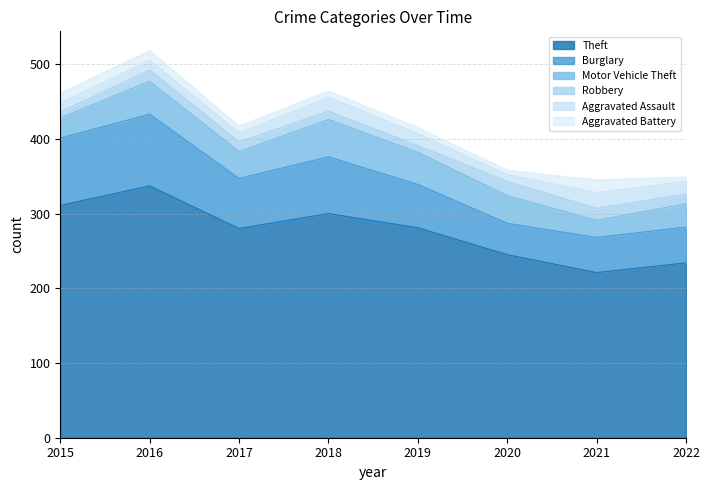

How many interior local valleys does the Burglary series have?

2